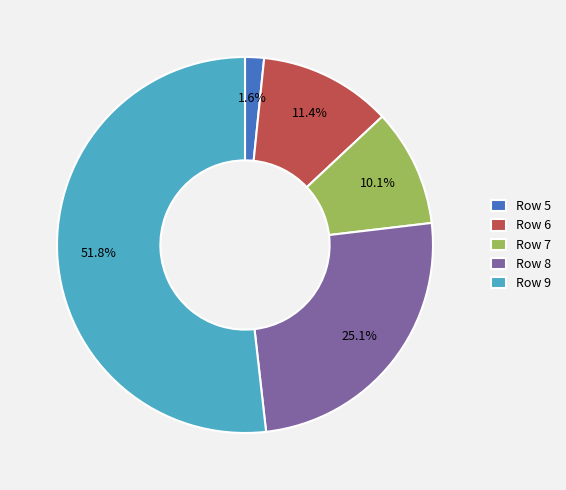

Which category accounts for the majority?

Row 9